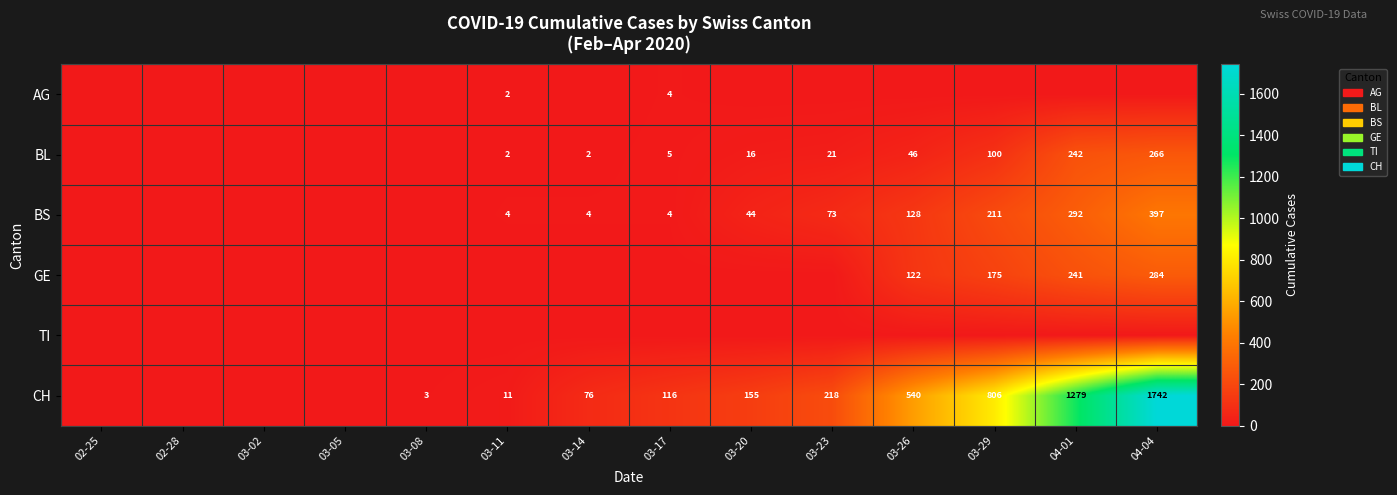

The value of BL at 03-14 is 2. True or false?

True